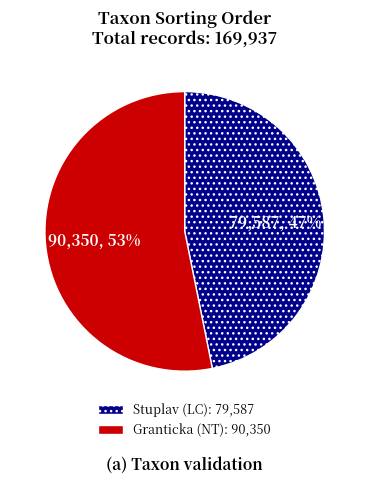

To the nearest percent, what is the difference between the largest and smallest slice percentages?

6%